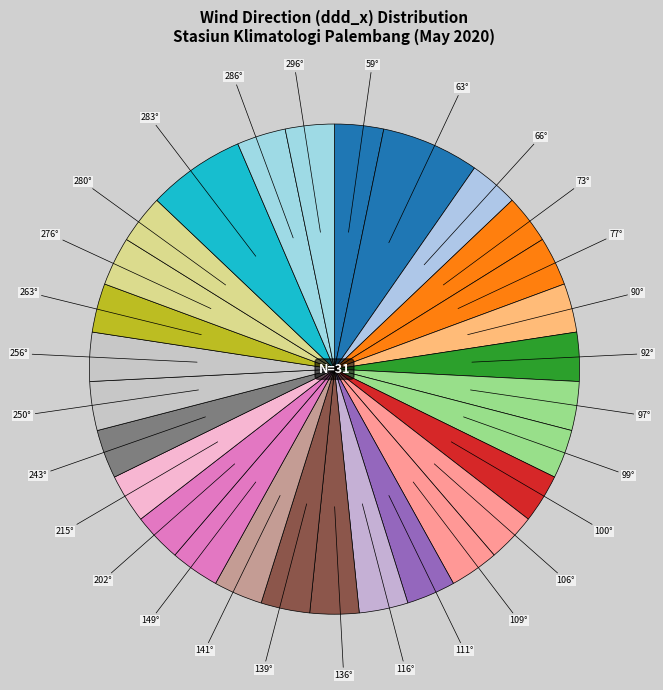

How many slices are in this pie chart?

29